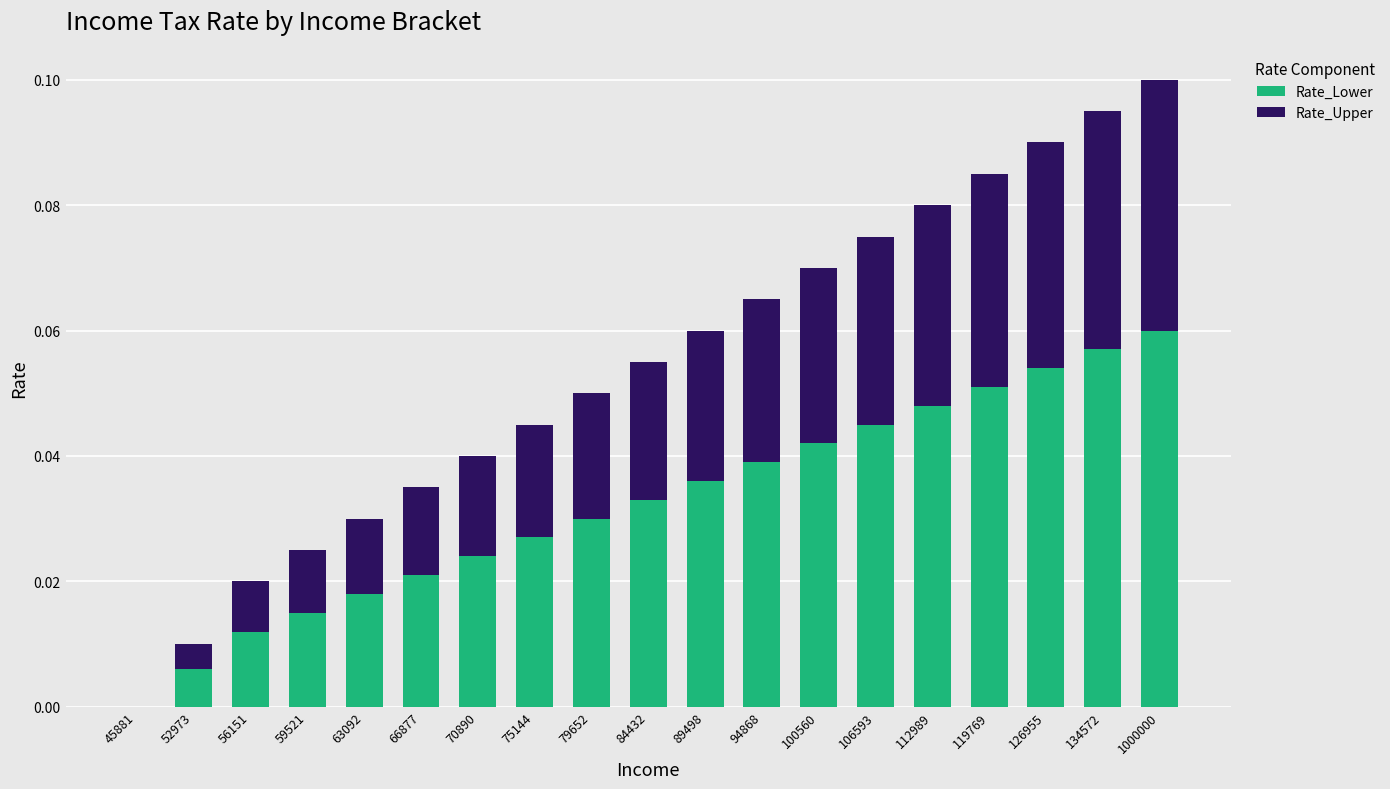

What are all the series names shown in the legend?

Rate_Lower, Rate_Upper